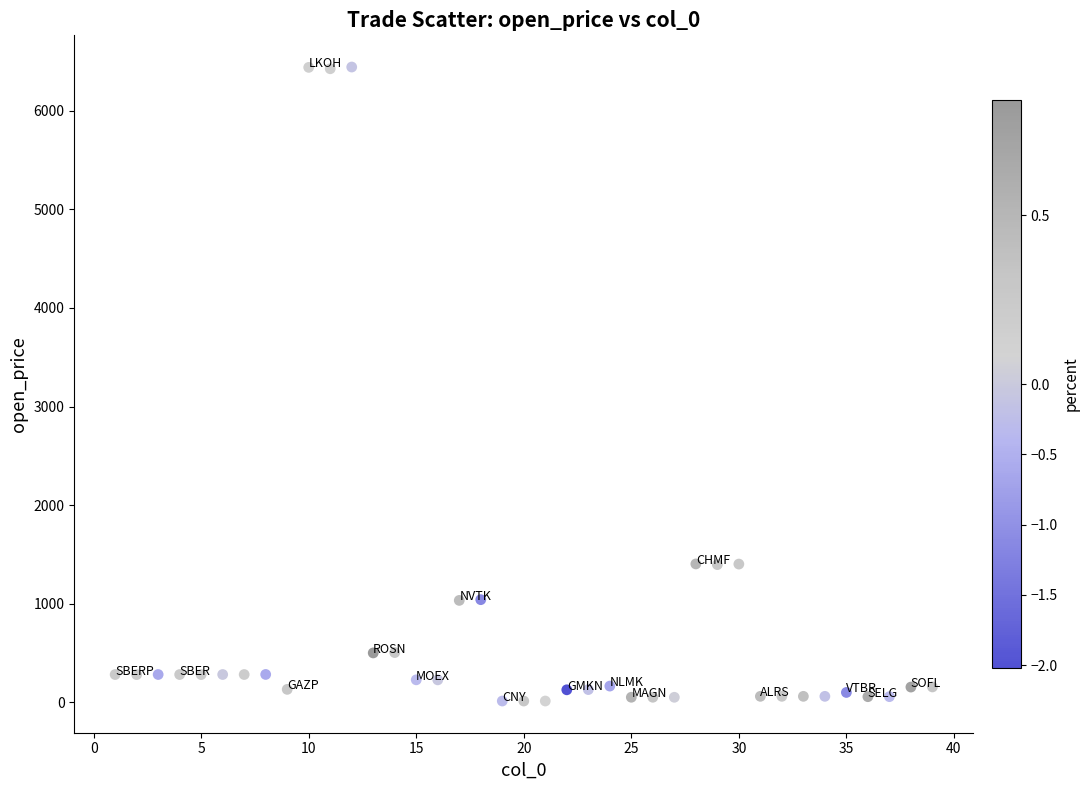

What is the range of Y values (max minus min)?

6432.4